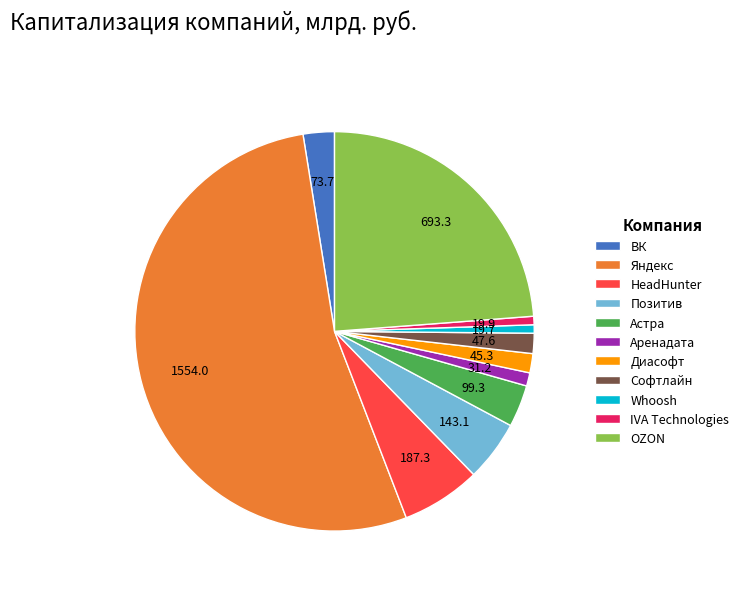

Do Астра and IVA Technologies together represent more than half of the pie?

No